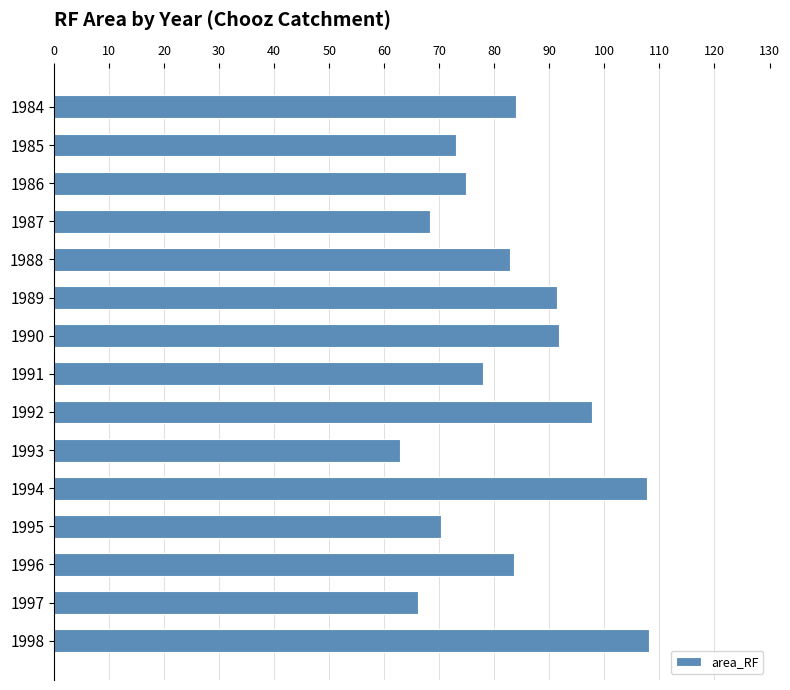

What is the average value?

82.7